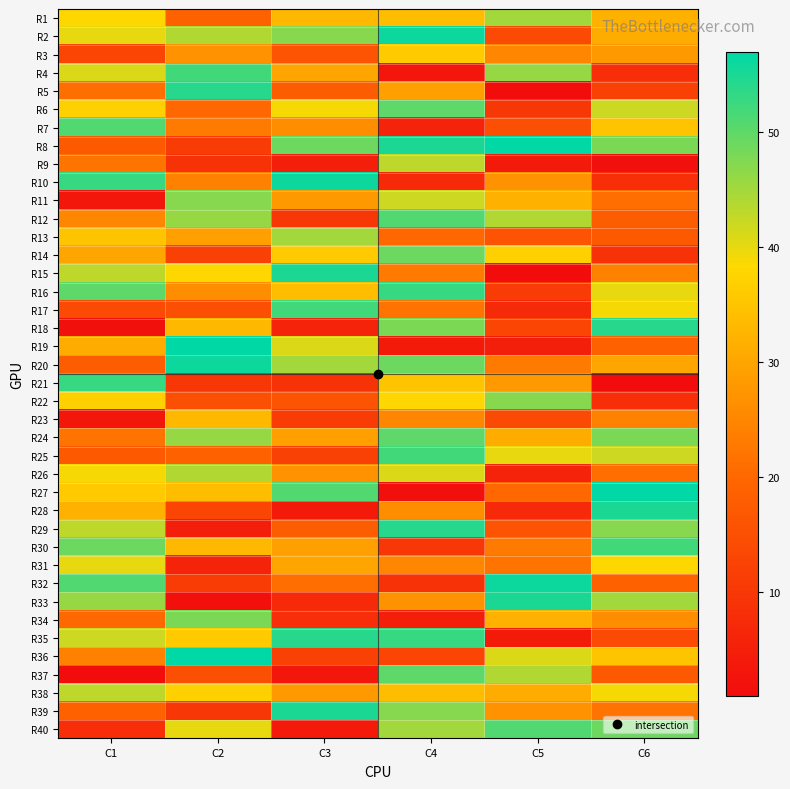

Which has a higher value, C2 or C5?

C5